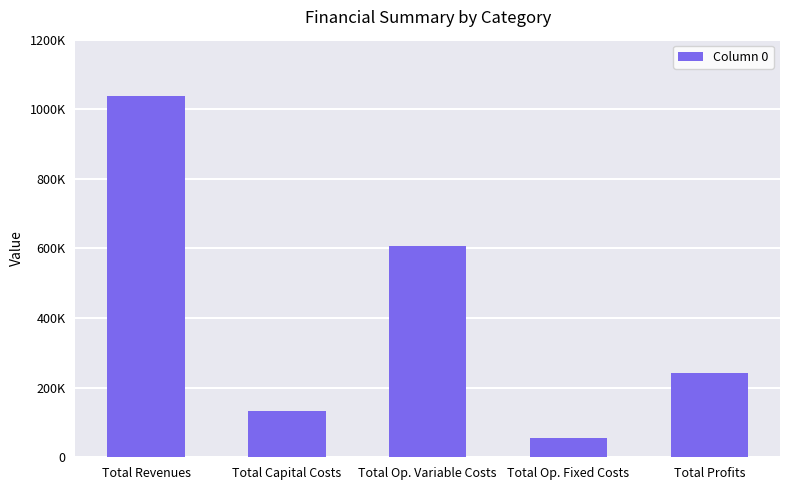

What is the difference between the maximum and minimum values?

981806.7